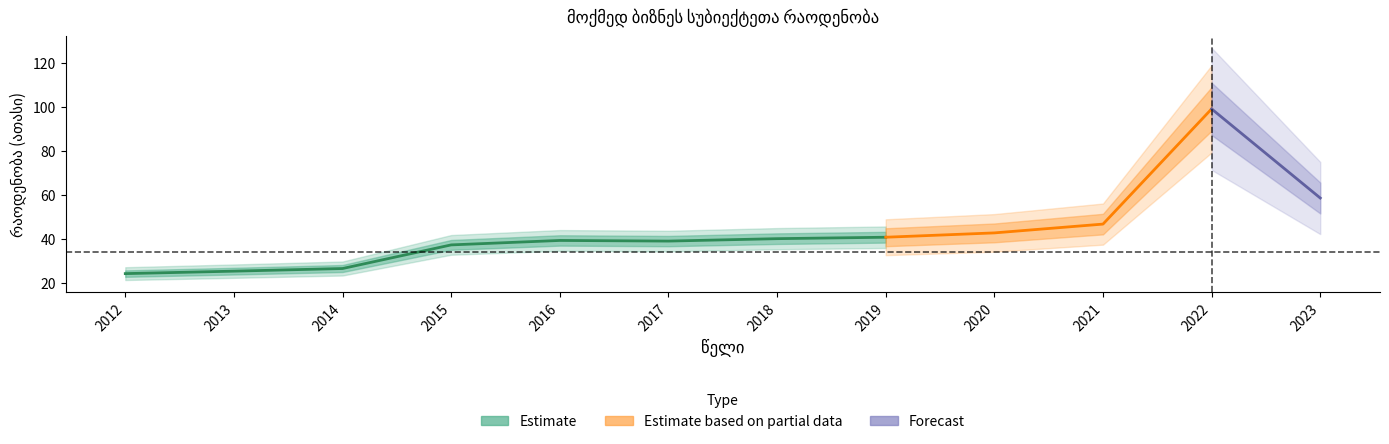

What is the change in value from 2015 to 2022?

+61.7